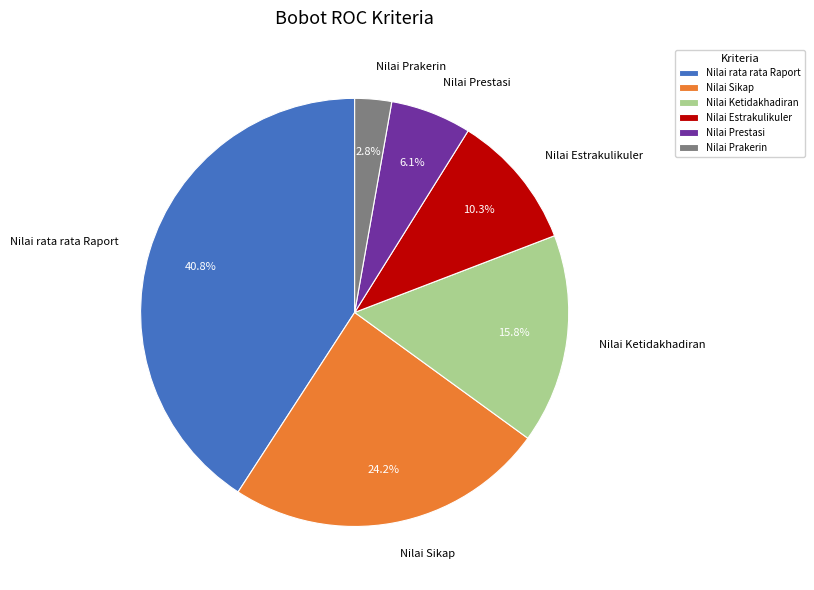

Is there any slice that represents more than half of the pie?

No